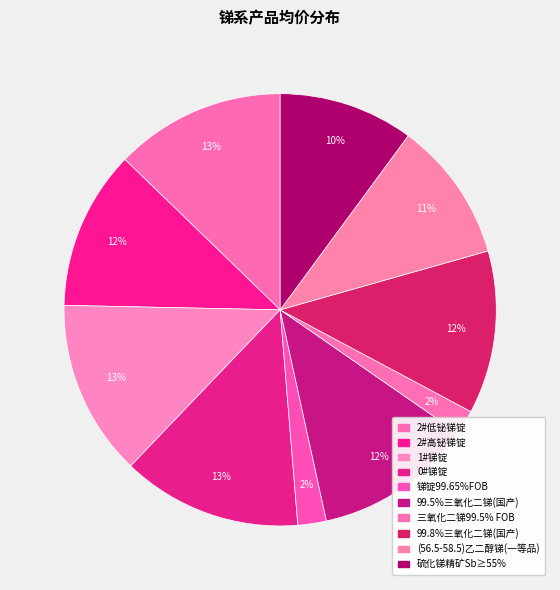

What is the change in value from 1#锑锭 to (56.5-58.5)乙二醇锑(一等品)?

-9500